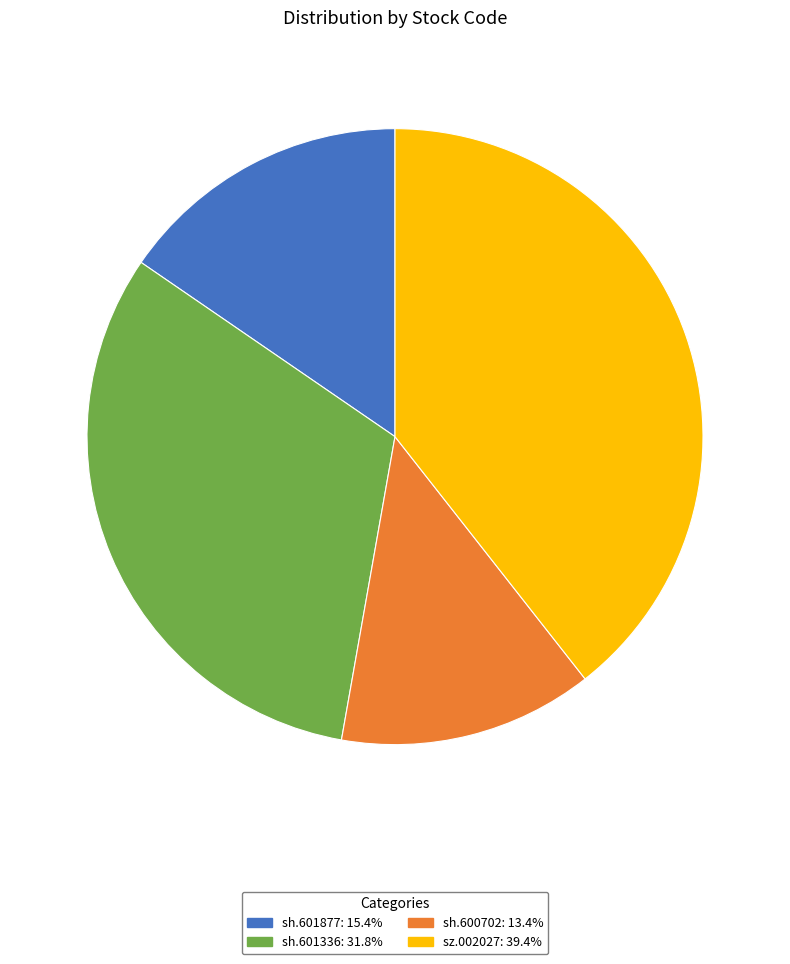

Is sh.601877 the majority of the pie?

No